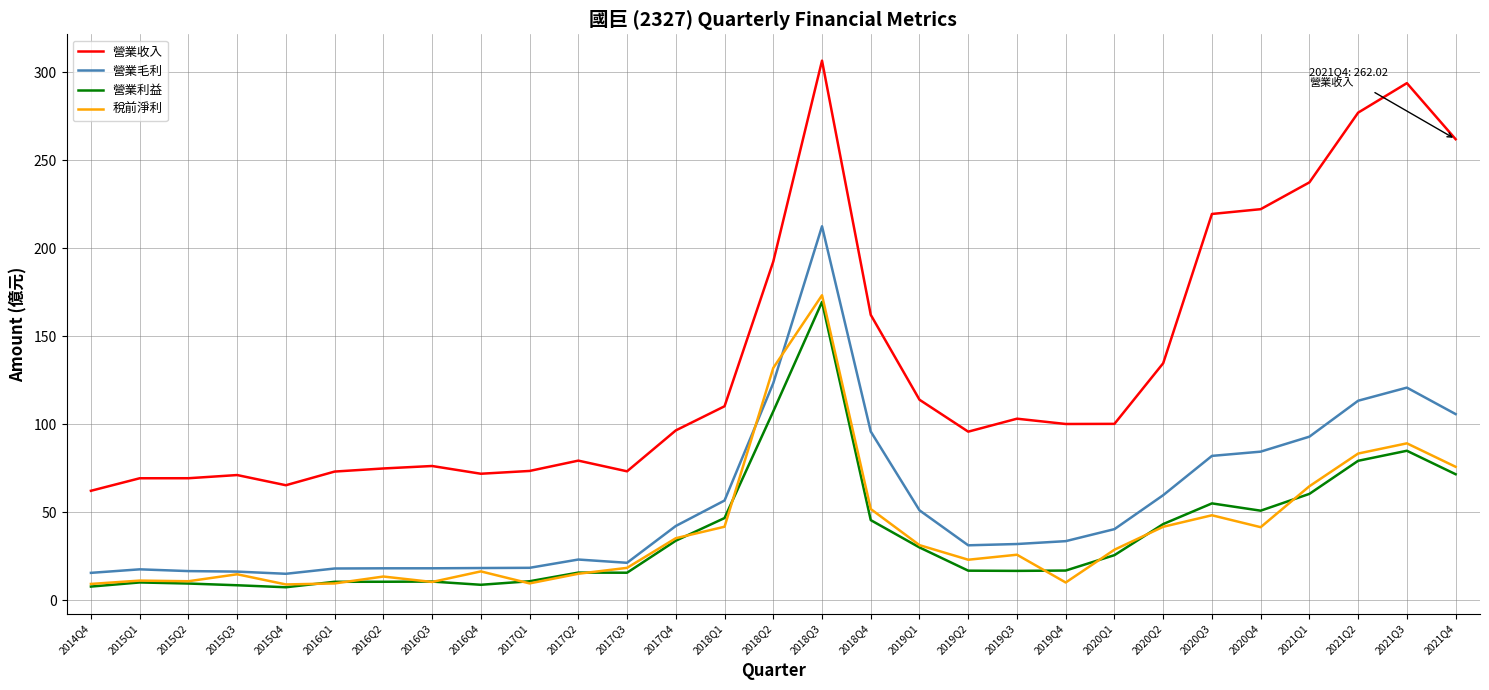

What are all the series names shown in the legend?

營業收入, 營業毛利, 營業利益, 稅前淨利